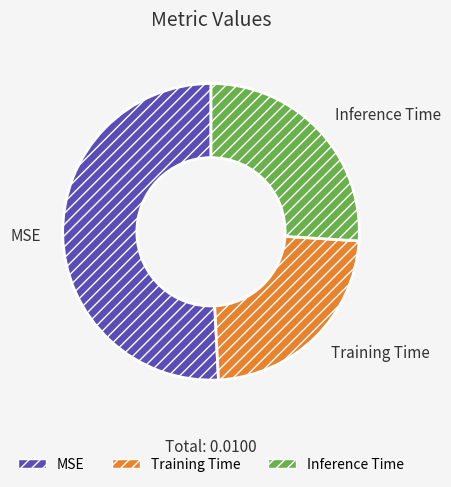

The Training Time slice represents 23% of the pie. True or false?

True